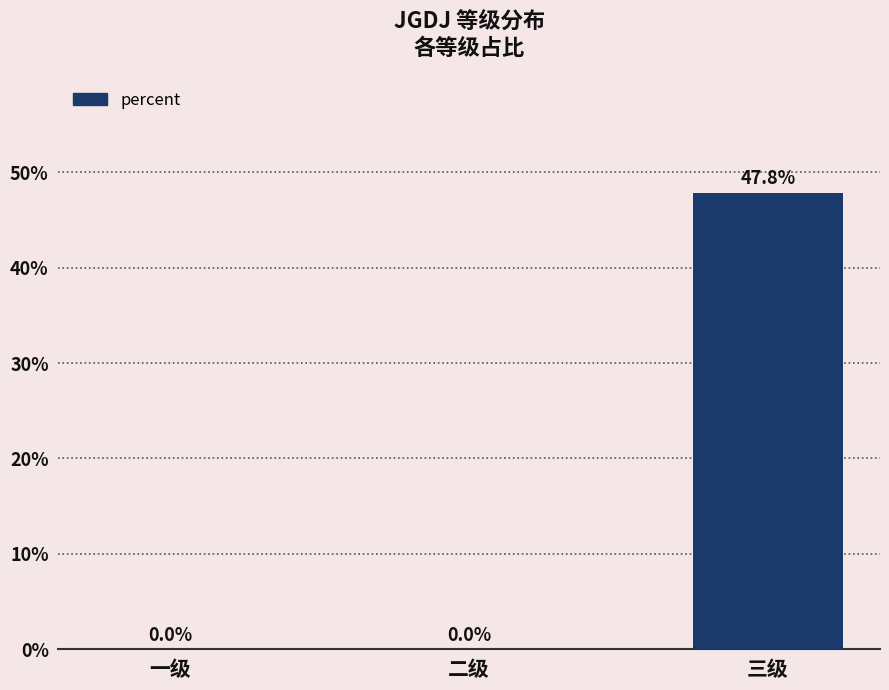

Are the bars horizontal?

No